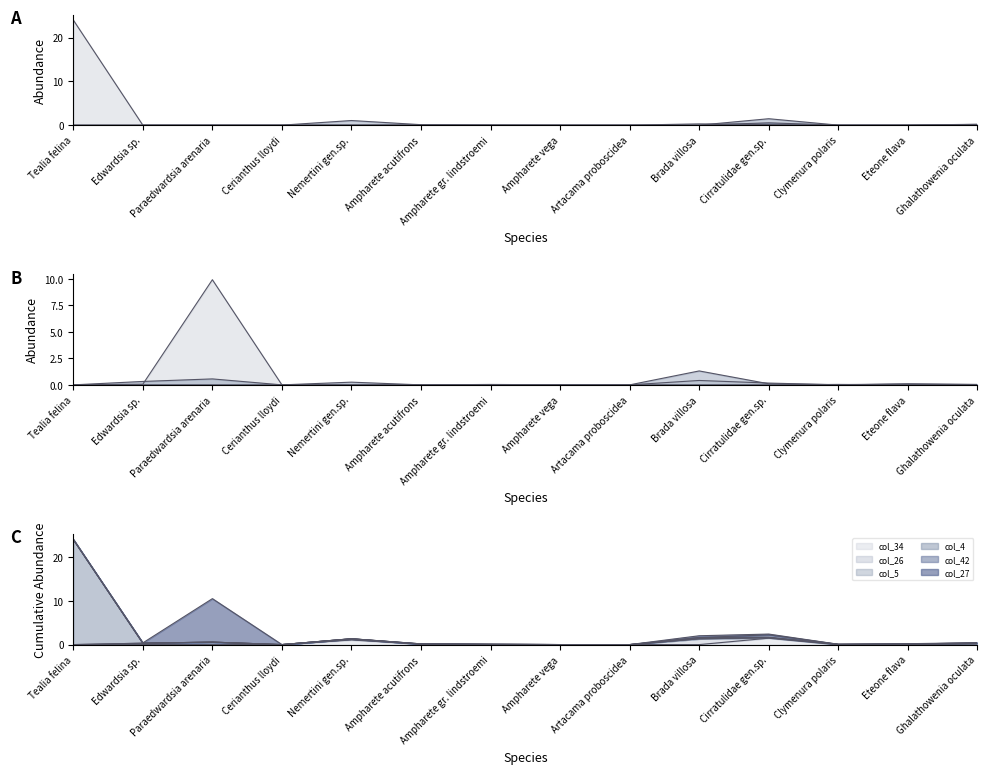

What is the value of the col_4 point at the 10th from the left?

0.3